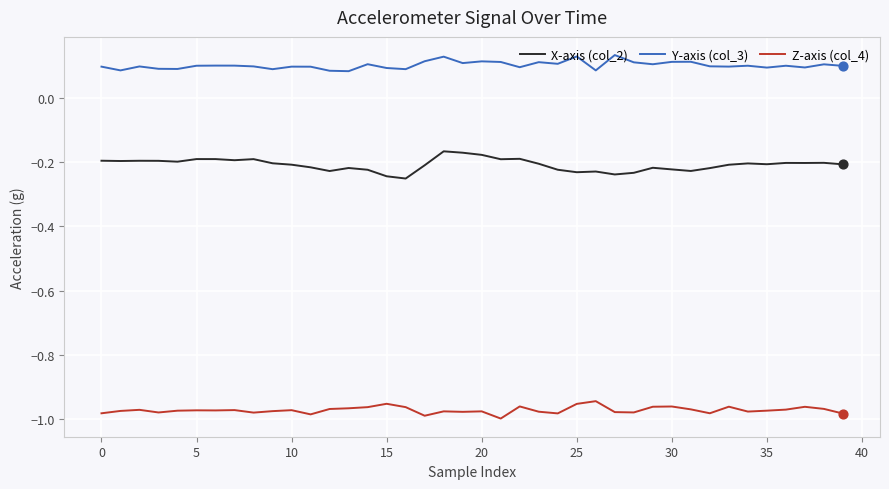

What are all the series names shown in the legend?

X-axis (col_2), Y-axis (col_3), Z-axis (col_4)